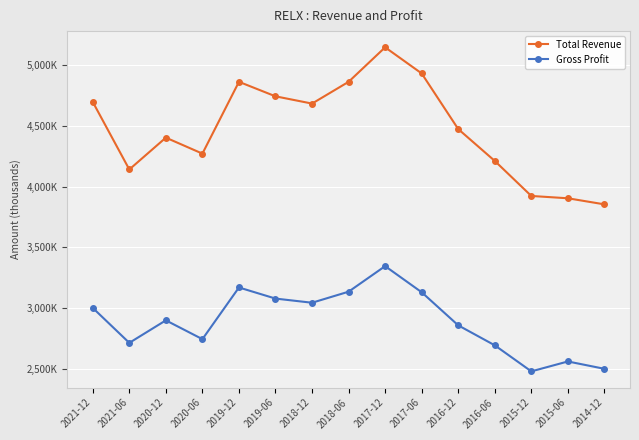

What are all the series names shown in the legend?

Total Revenue, Gross Profit